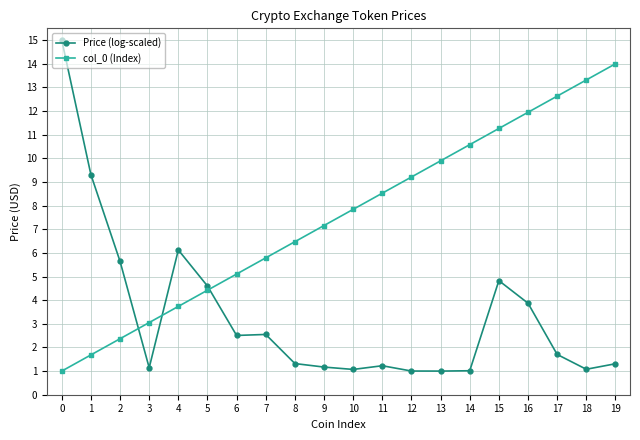

The value of Price (log-scaled) at 0 is 26.4. True or false?

False